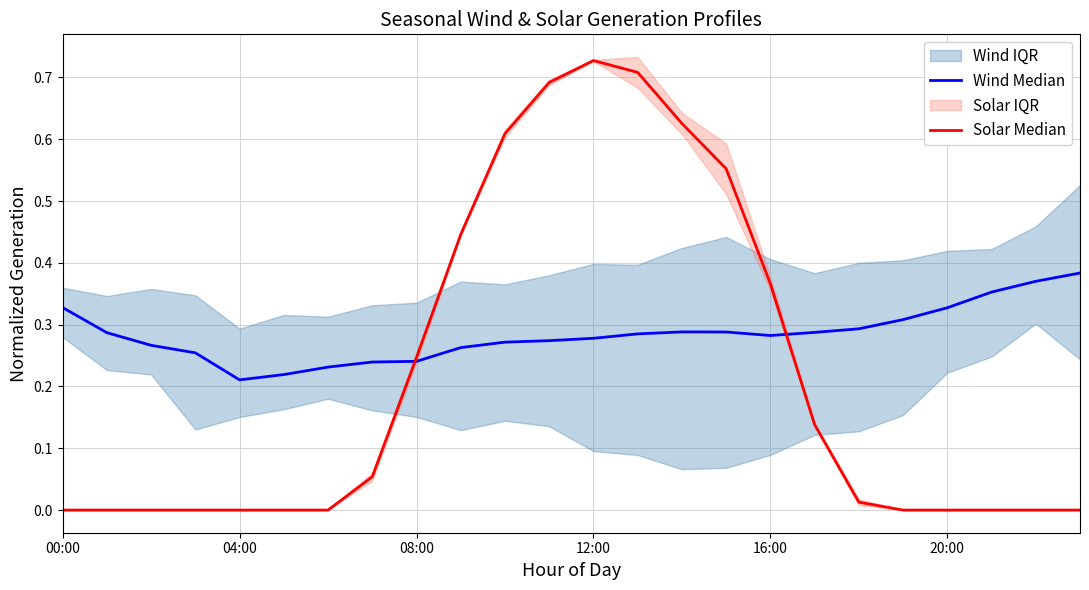

In Solar Median, how many points are higher than both neighbors (excluding endpoints)?

1